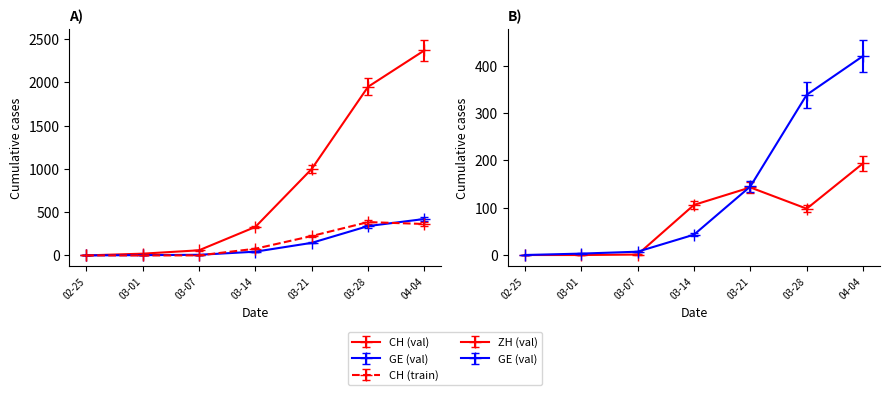

What is the difference between the CH values at 03-28 and 03-21?

950